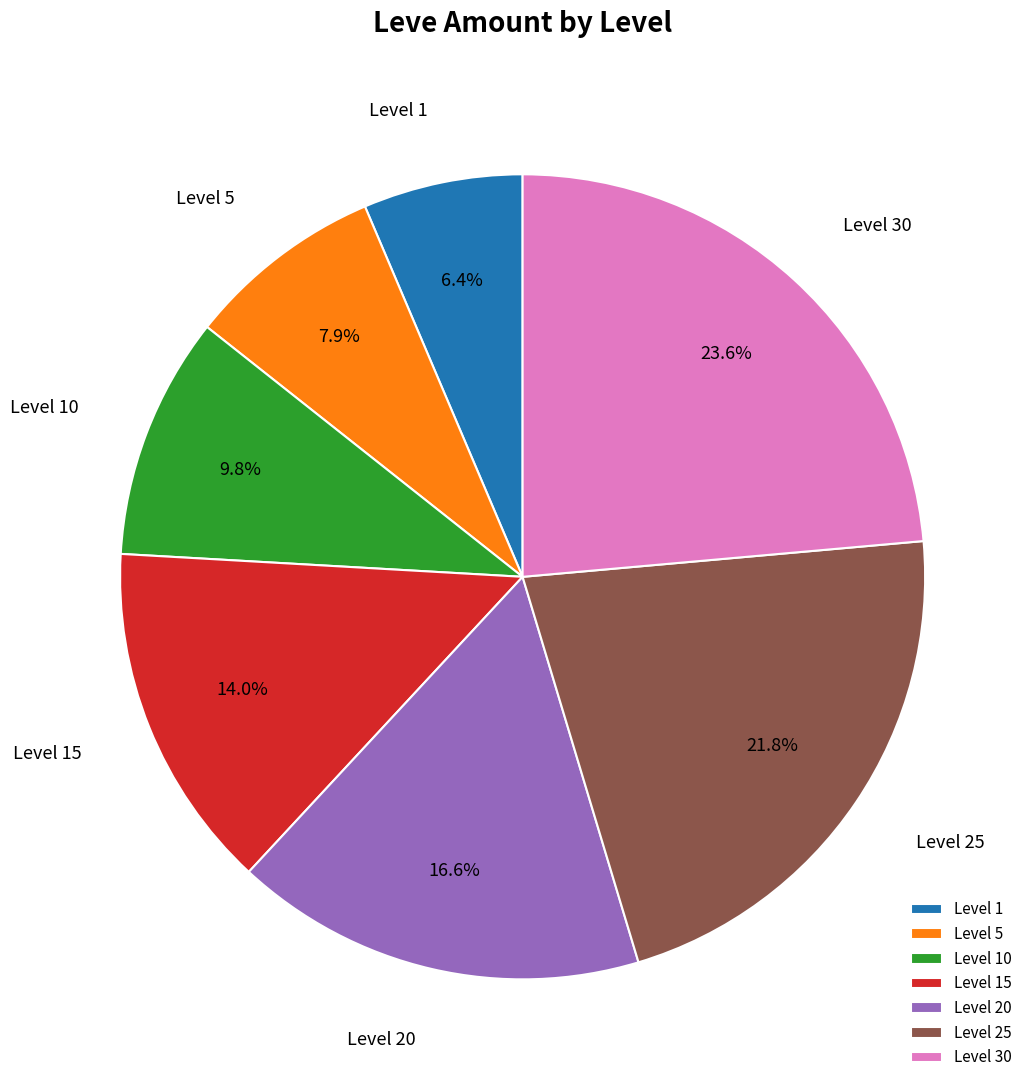

How many segments does this pie chart have?

7